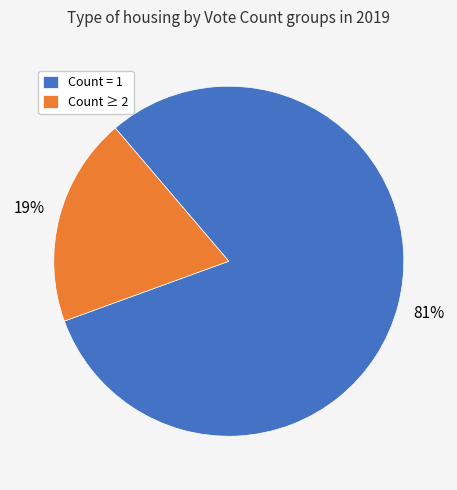

Does Count = 1 represent more than half of the total?

Yes